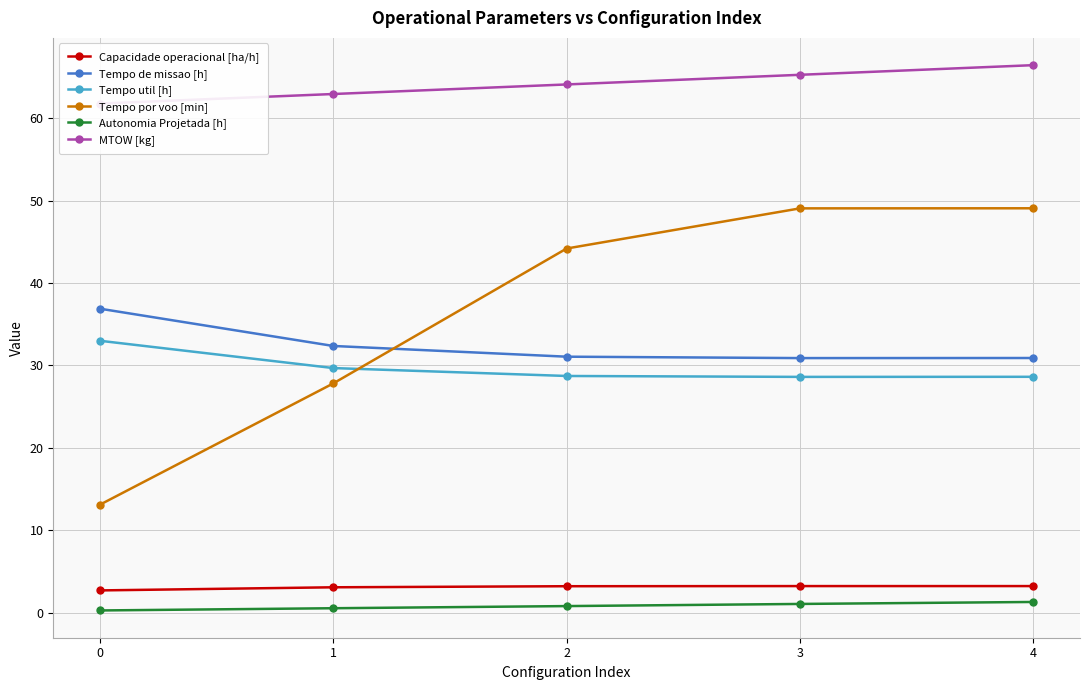

Is it true that Tempo por voo [min] equals 17.7 at 0?

False